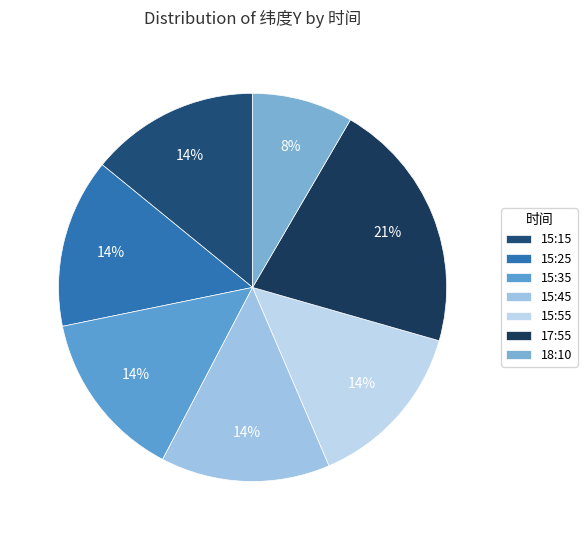

How many segments does this pie chart have?

7